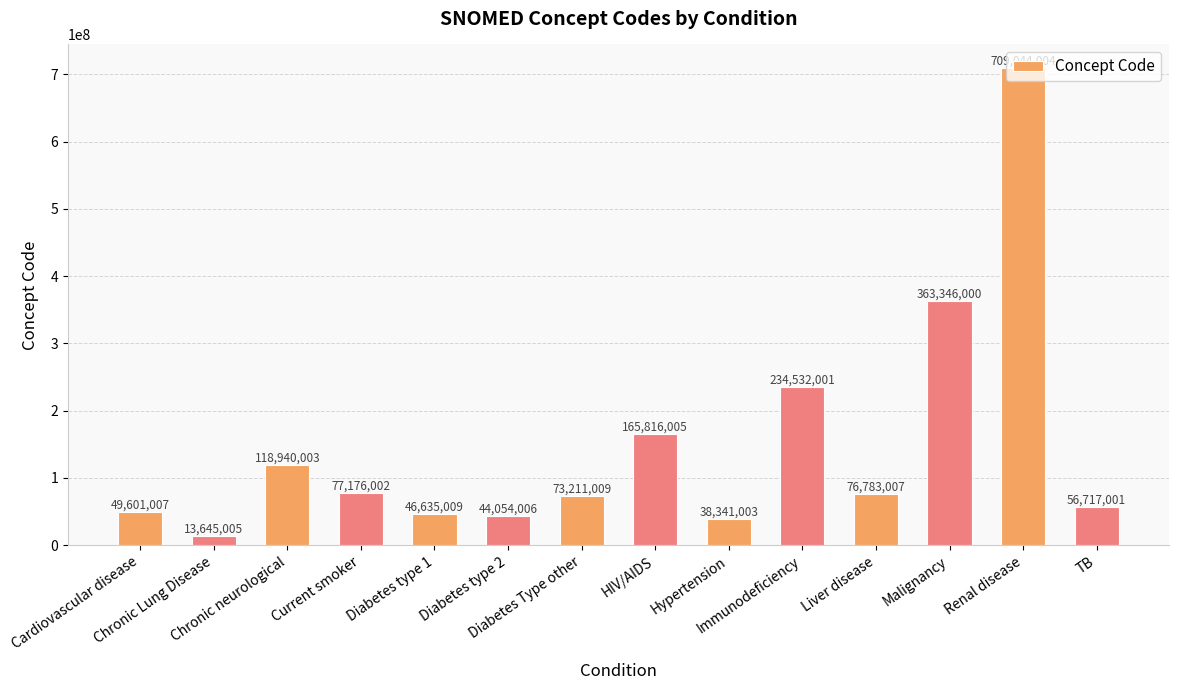

What is the difference between the maximum and minimum values?

695398999